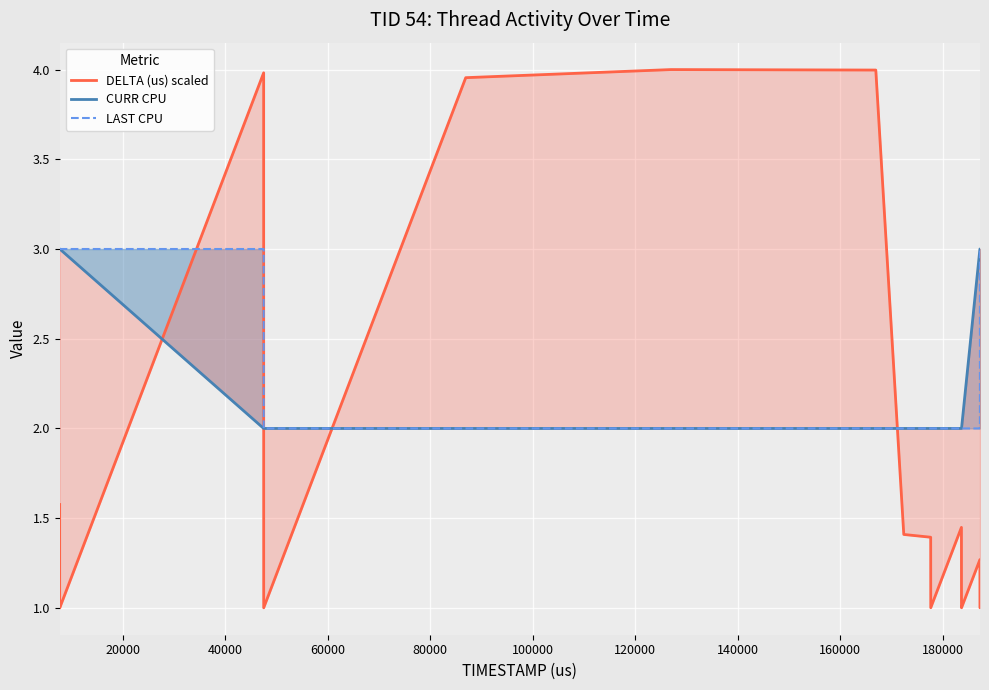

At how many categories does at least one series exceed 3?

4